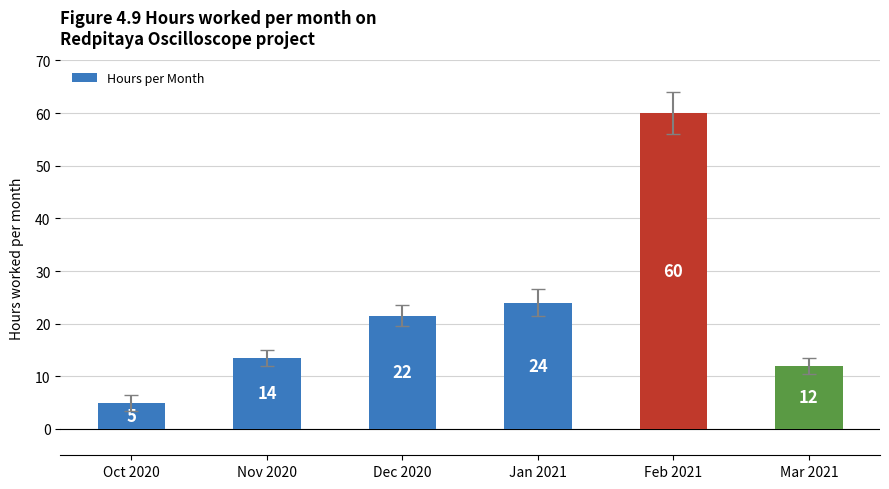

At which label does the data first exceed 21?

Dec 2020